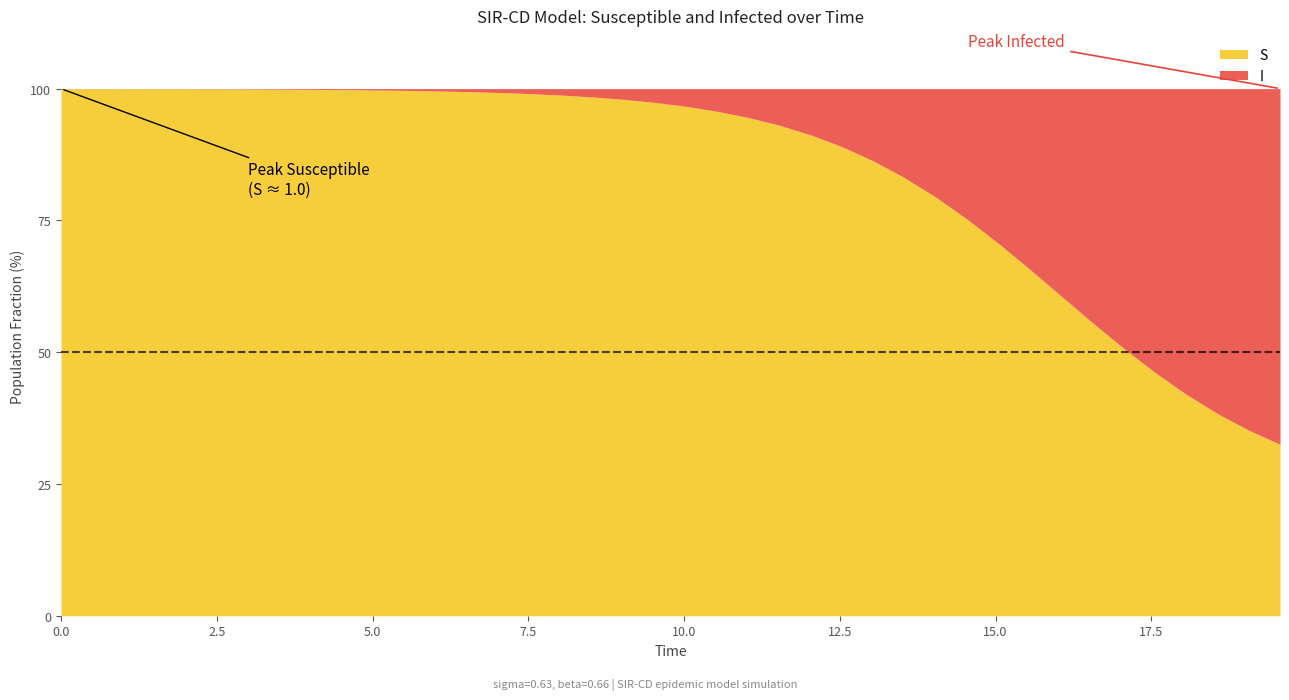

What is the difference between the maximum and minimum values in the S series?

67.5